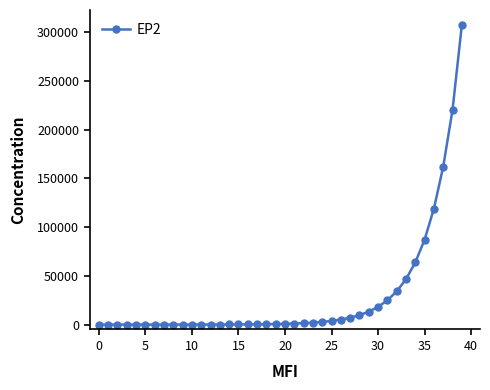

What is the greatest value displayed?

307267.1